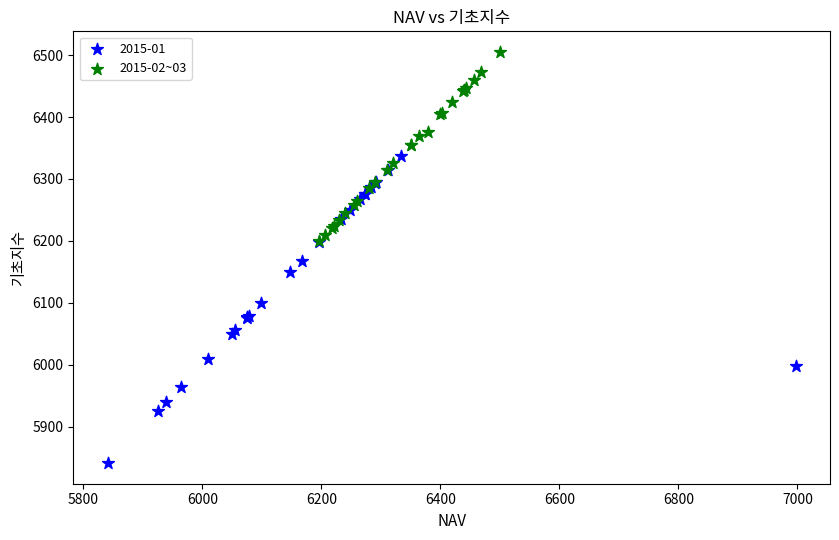

Which series contains the lowest Y value?

2015-01